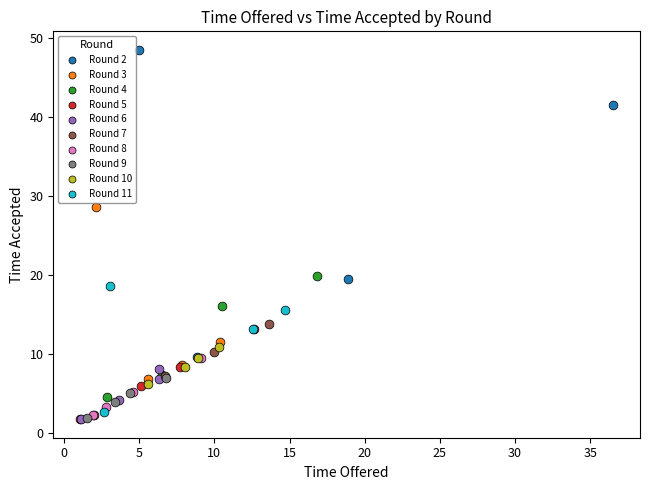

Which series has the widest spread of Y values?

Round 2